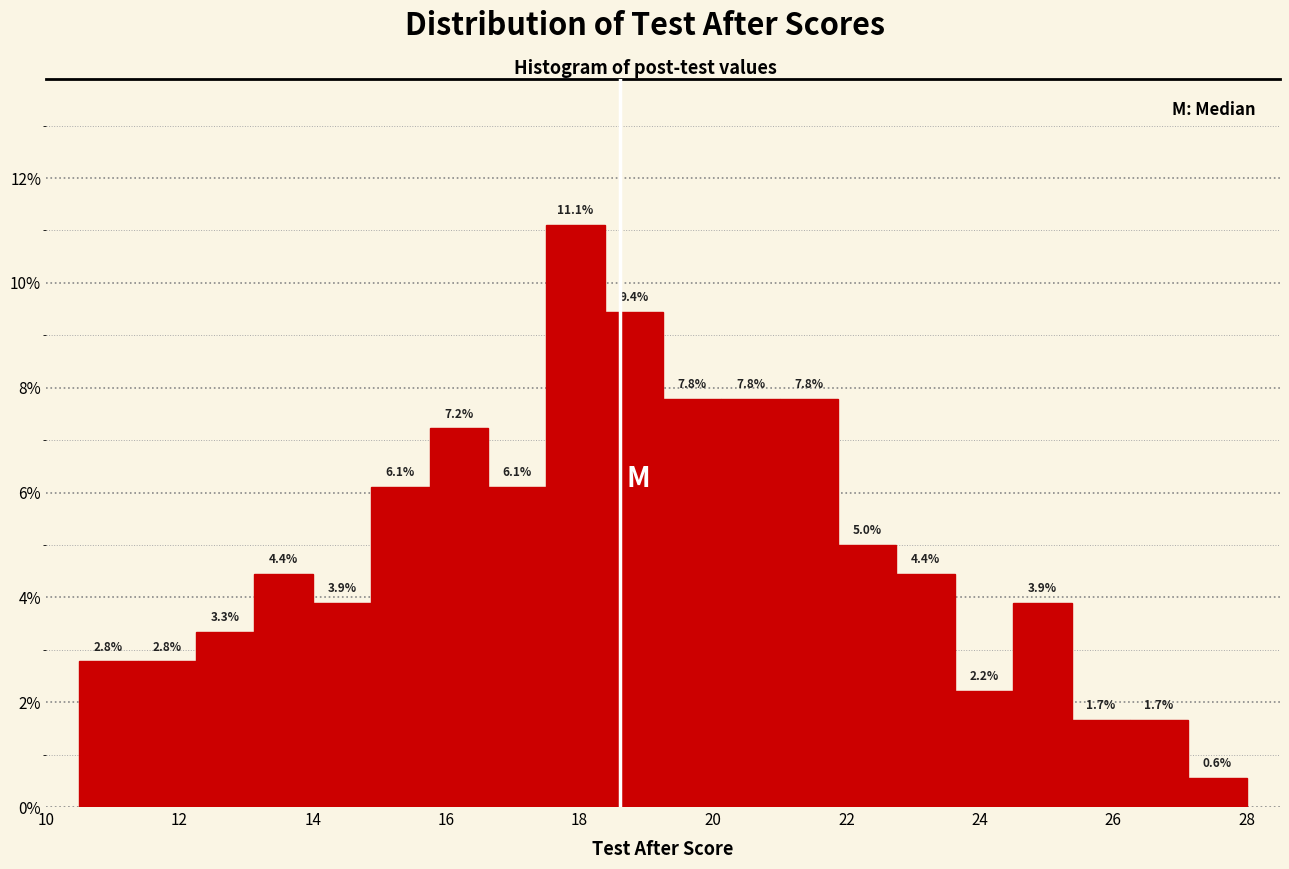

Reading left to right, transcribe this chart: for each bar, give the range it covers on the x-axis and its height. The bar edges are not printed on the chart, so give them approximately, as read against the axis.

10.6 to 11.4: 2.8
11.4 to 12.2: 2.8
12.2 to 13.2: 3.3
13.2 to 14.0: 4.4
14.0 to 14.8: 3.9
14.8 to 15.8: 6.1
15.8 to 16.6: 7.2
16.6 to 17.6: 6.1
17.6 to 18.4: 11.1
18.4 to 19.2: 9.4
19.2 to 20.2: 7.8
20.2 to 21.0: 7.8
21.0 to 21.8: 7.8
21.8 to 22.8: 5.0
22.8 to 23.6: 4.4
23.6 to 24.6: 2.2
24.6 to 25.4: 3.9
25.4 to 26.2: 1.7
26.2 to 27.2: 1.7
27.2 to 28.0: 0.6